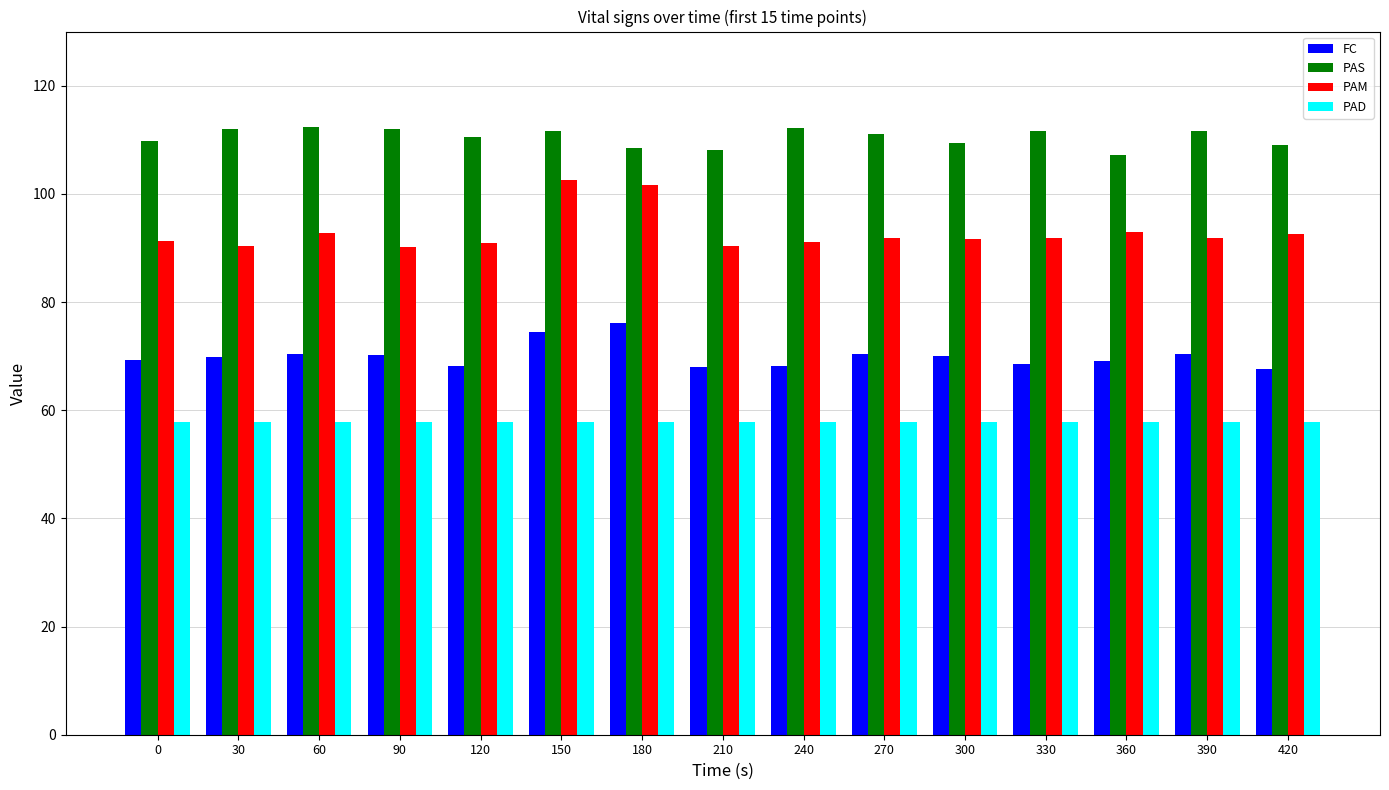

Are the bars grouped side by side (vs. stacked)?

Yes